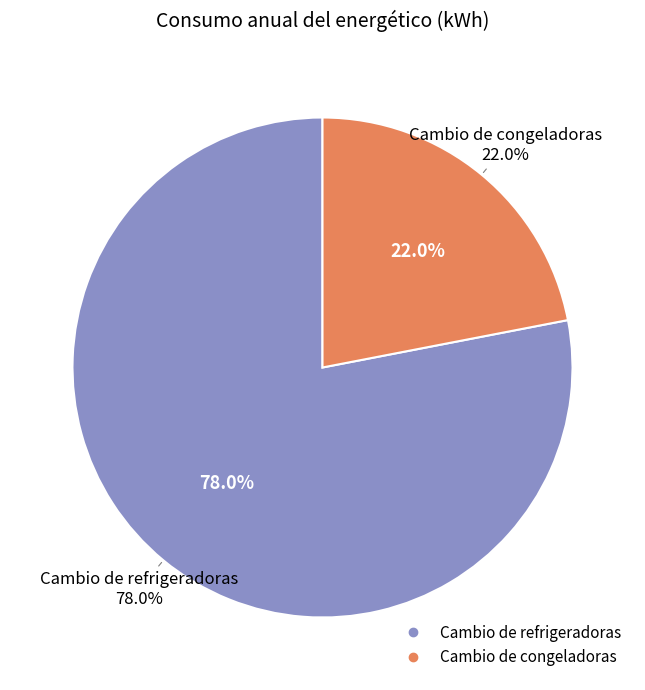

Is it true that Cambio de congeladoras is 22% of the pie?

True